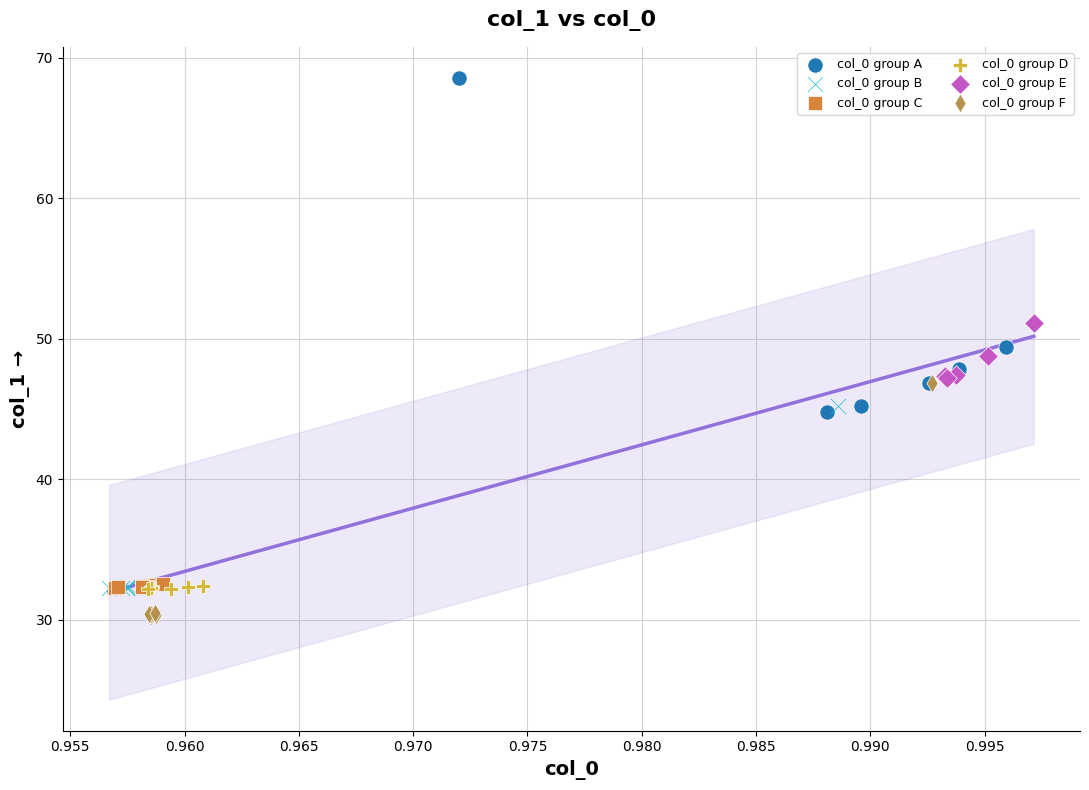

Which series contains the highest Y value?

col_0 group A